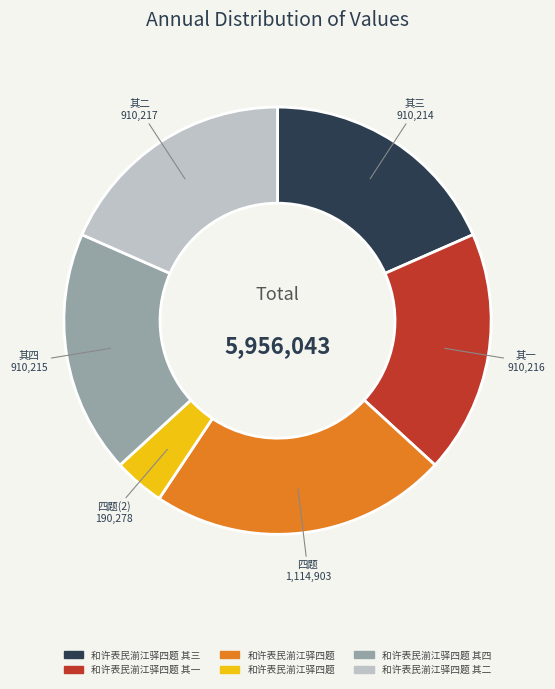

How many segments does this pie chart have?

6